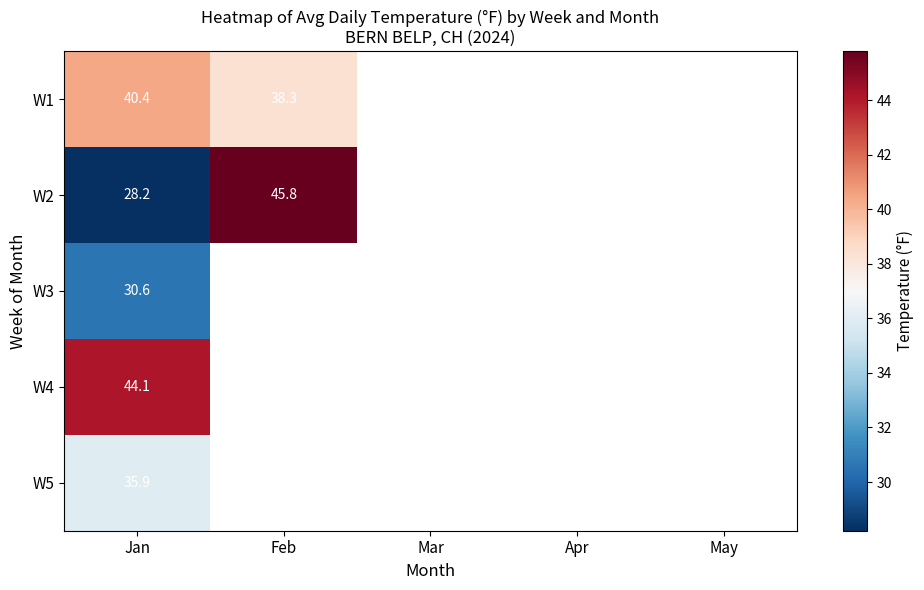

Rank the series by their maximum value, from lowest to highest.

W3, W5, W1, W4, W2